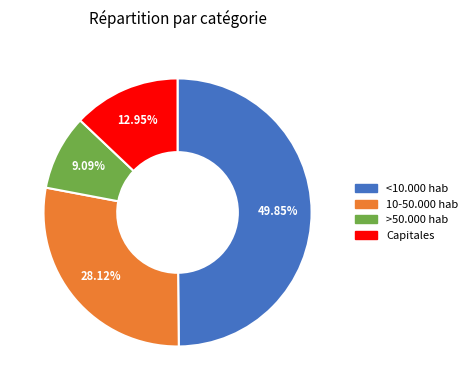

To the nearest percent, what is the average slice percentage?

25%